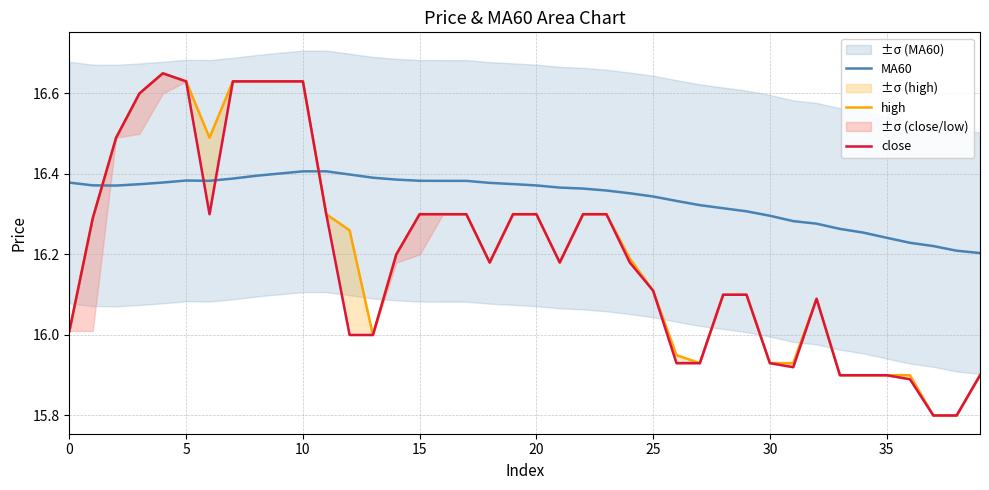

How many data points in close are less than 16?

11